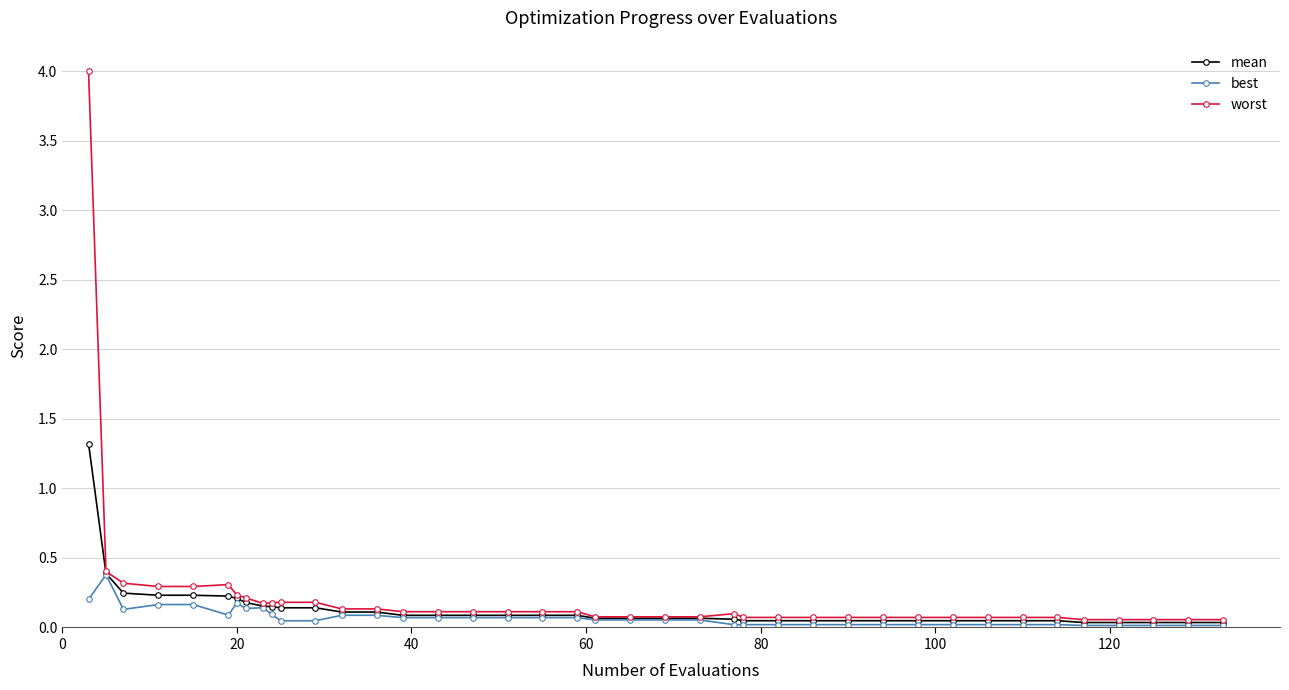

Which series has the widest spread of values?

worst